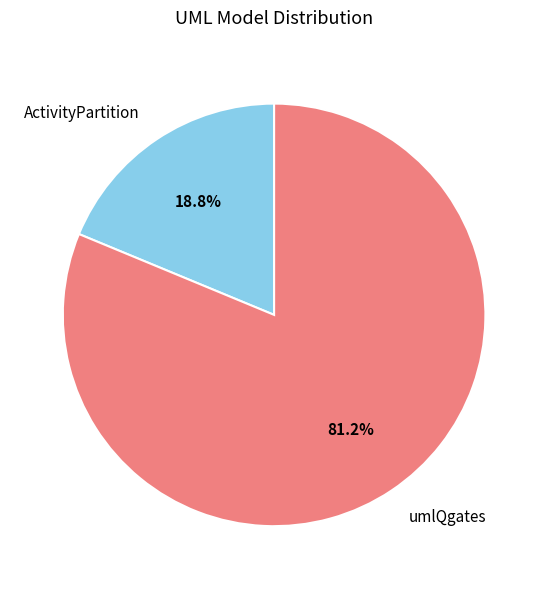

Combined, do umlQgates and ActivityPartition account for over 50%?

Yes